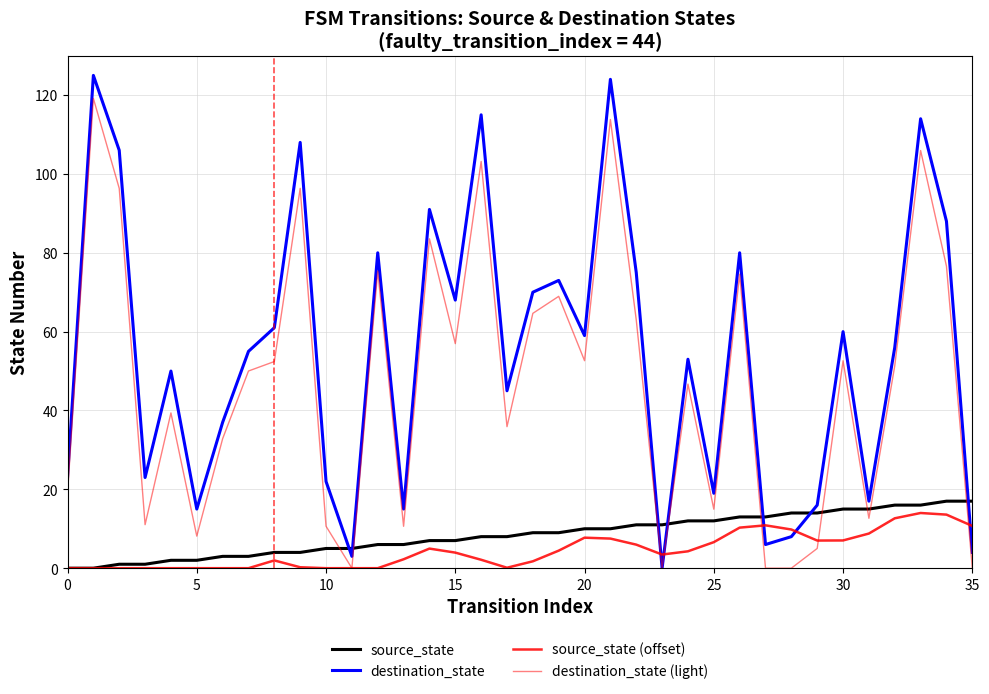

How many lines are shown in the chart?

4